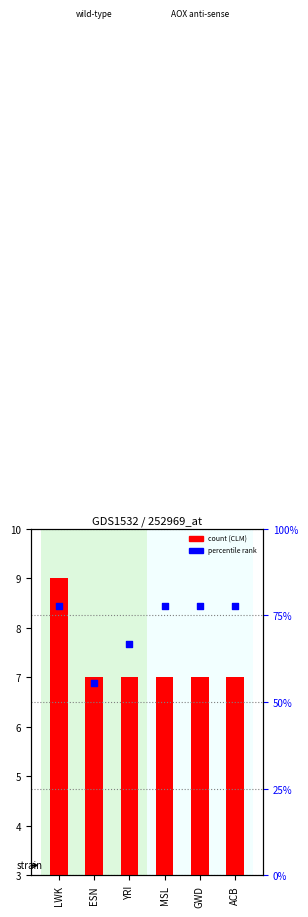

What is the total value across all series at MSL?

84.8